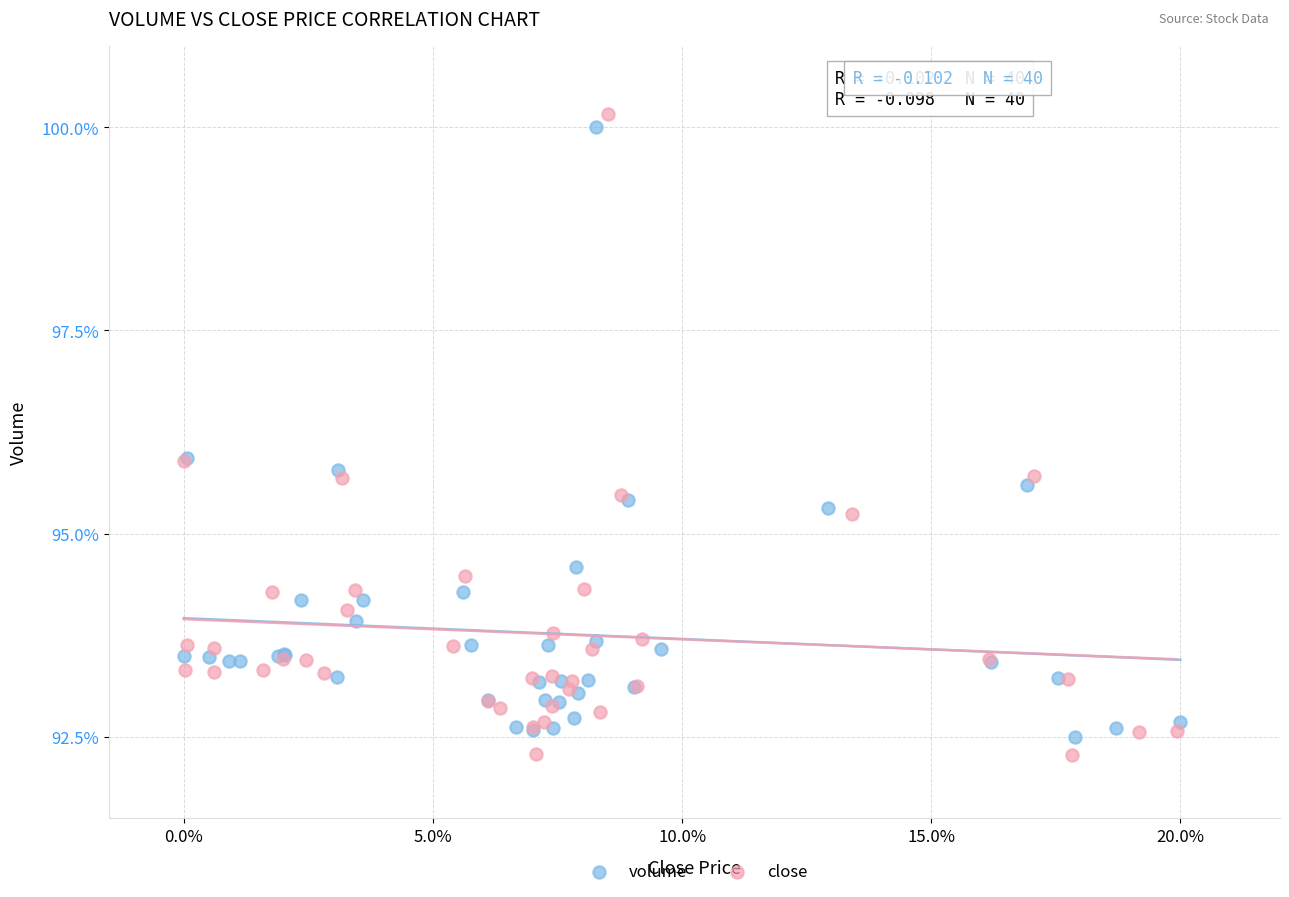

What are all the series names shown in the legend?

volume, close